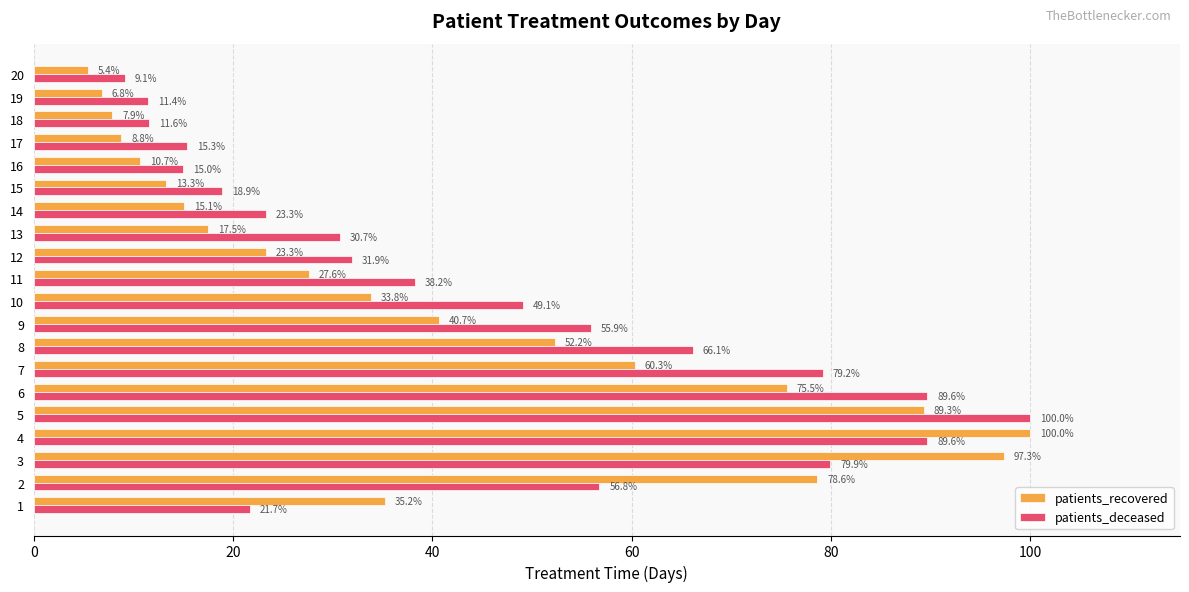

What is the average value of the patients_recovered series?

40.0